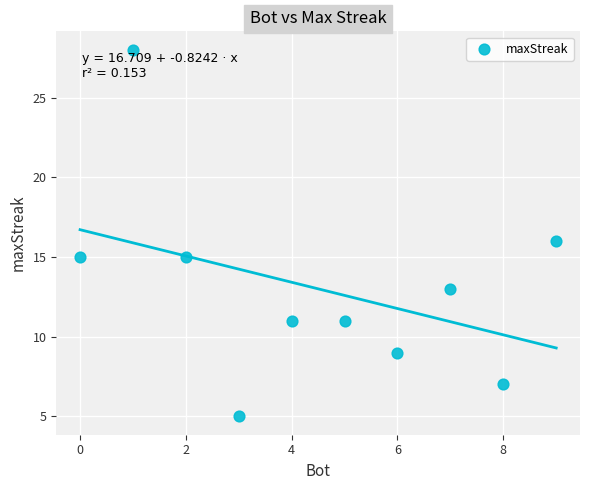

What is the average Y value?

13